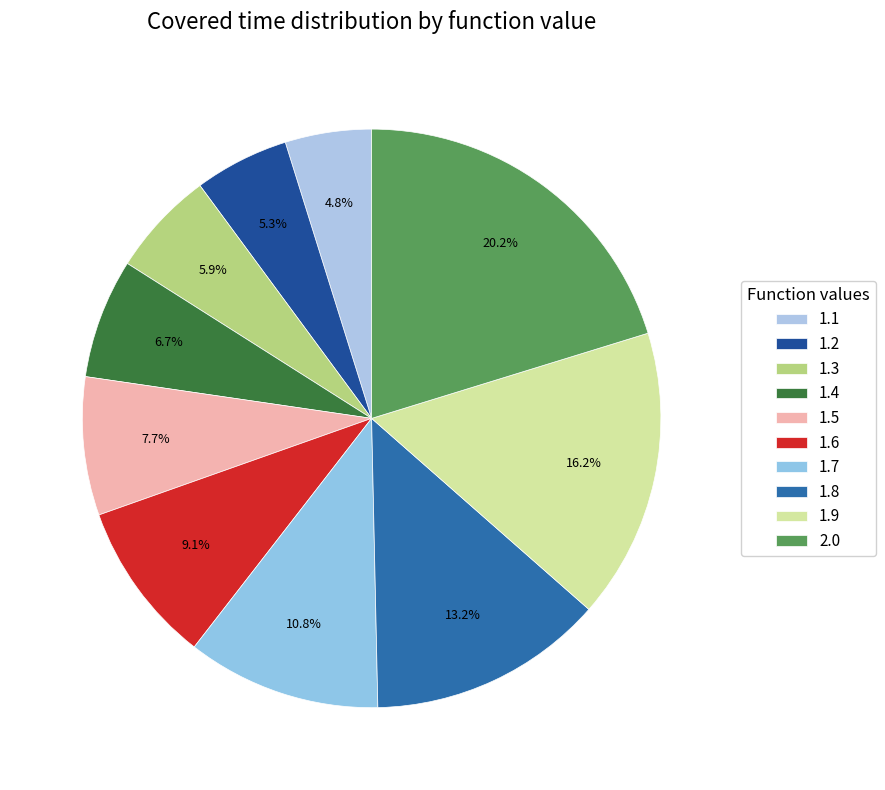

To the nearest percent, what is the difference between the largest and smallest slice percentages?

15%